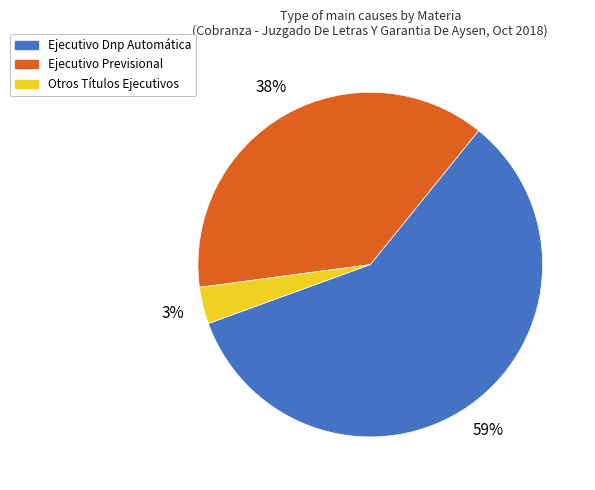

Is Ejecutivo Dnp Automática the majority of the pie?

Yes